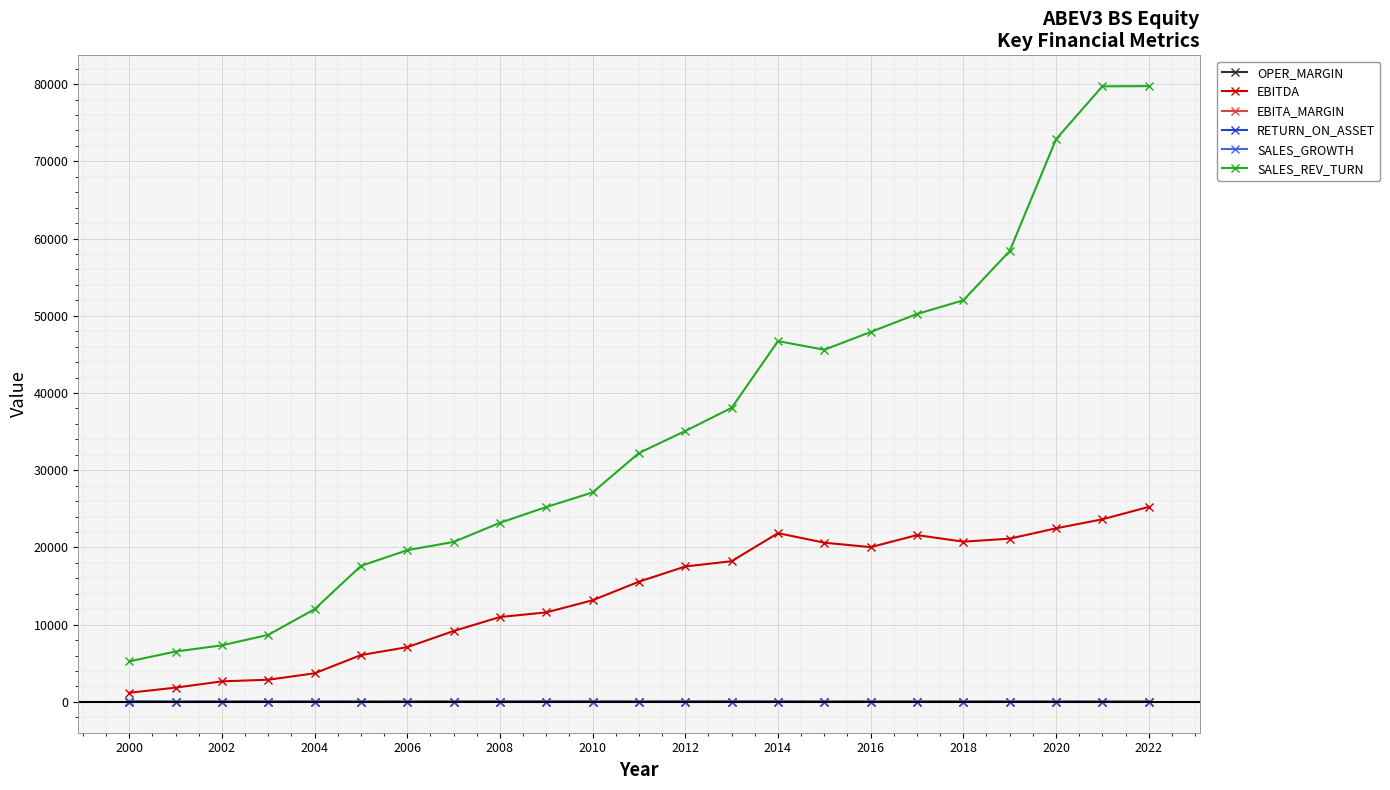

What is the value of the SALES_REV_TURN point at the 8th from the left?

20713.2